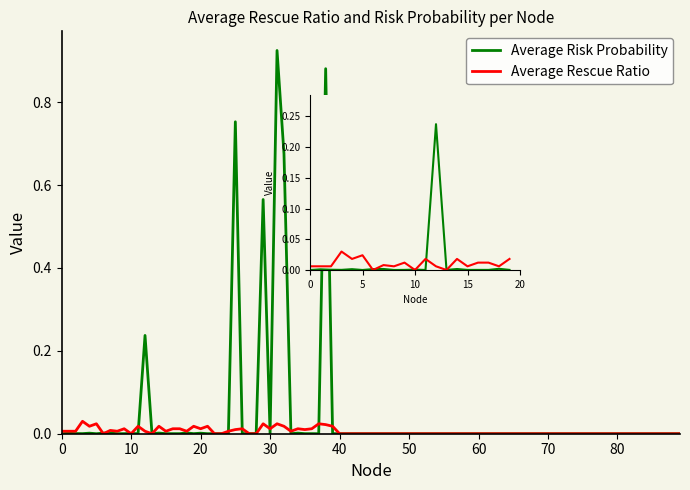

Which series ends up on top after the final intersection of Average Risk Probability and Average Rescue Ratio?

Average Rescue Ratio